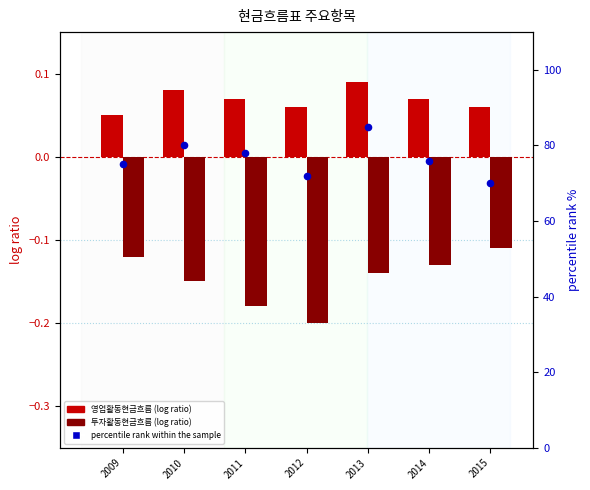

Which series reaches the maximum Y coordinate?

percentile rank within the sample